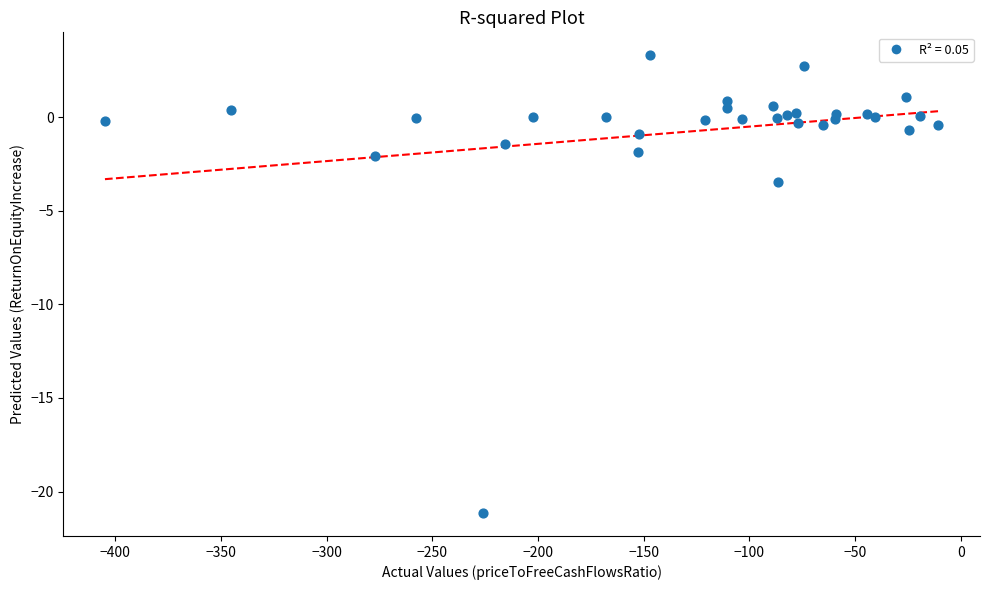

What Y value in the scatter plot is closest to -8?

-3.4